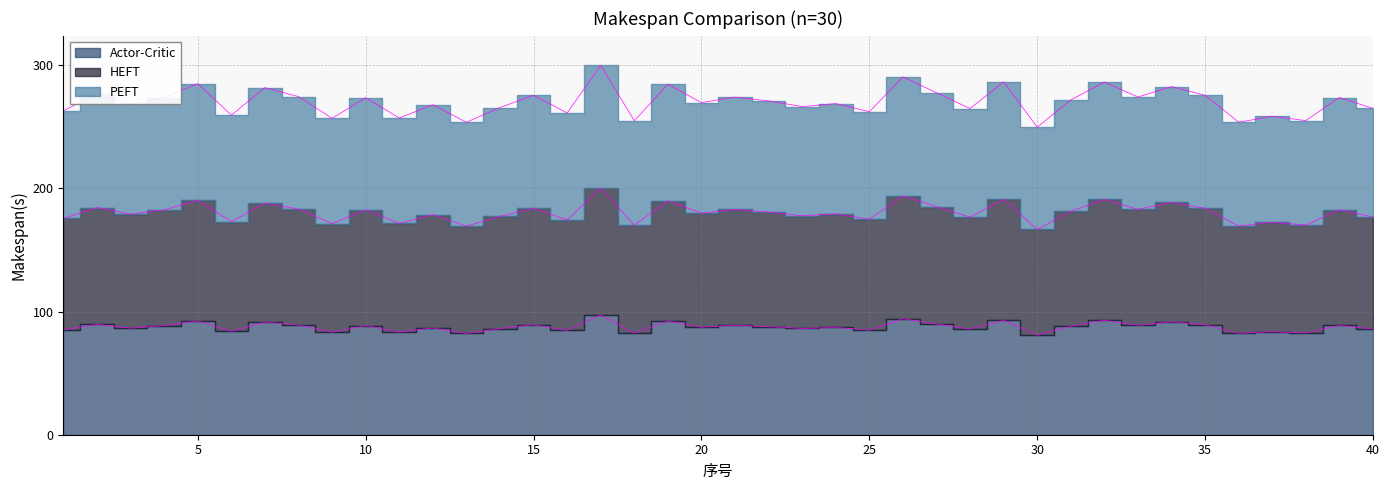

Is it true that Actor-Critic equals 102.0 at 38?

False